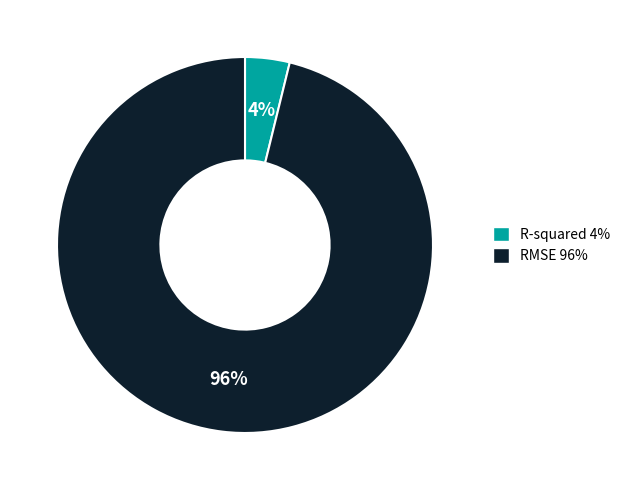

To the nearest percent, what portion does R-squared represent?

4%